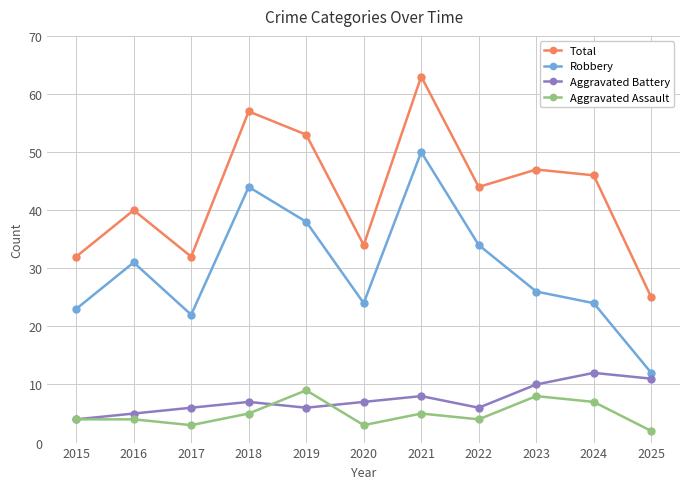

Reading left to right, list all the values displayed in this chart.

Total: 2015=32	2016=40	2017=32	2018=57	2019=53	2020=34	2021=63	2022=44	2023=47	2024=46	2025=25
Robbery: 2015=23	2016=31	2017=22	2018=44	2019=38	2020=24	2021=50	2022=34	2023=26	2024=24	2025=12
Aggravated Battery: 2015=4	2016=5	2017=6	2018=7	2019=6	2020=7	2021=8	2022=6	2023=10	2024=12	2025=11
Aggravated Assault: 2015=4	2016=4	2017=3	2018=5	2019=9	2020=3	2021=5	2022=4	2023=8	2024=7	2025=2